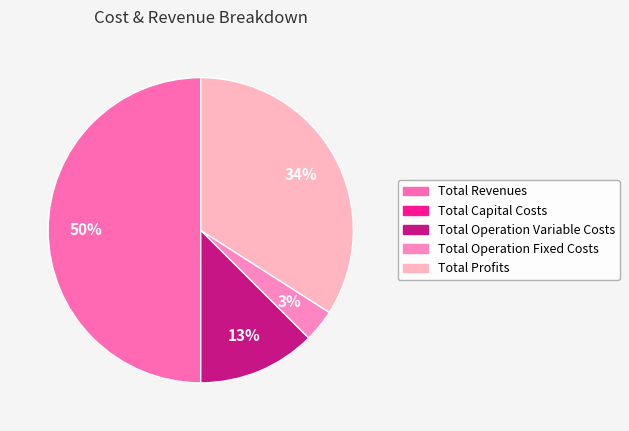

Rank the categories by value from highest to lowest.

Total Revenues, Total Profits, Total Operation Variable Costs, Total Operation Fixed Costs, Total Capital Costs